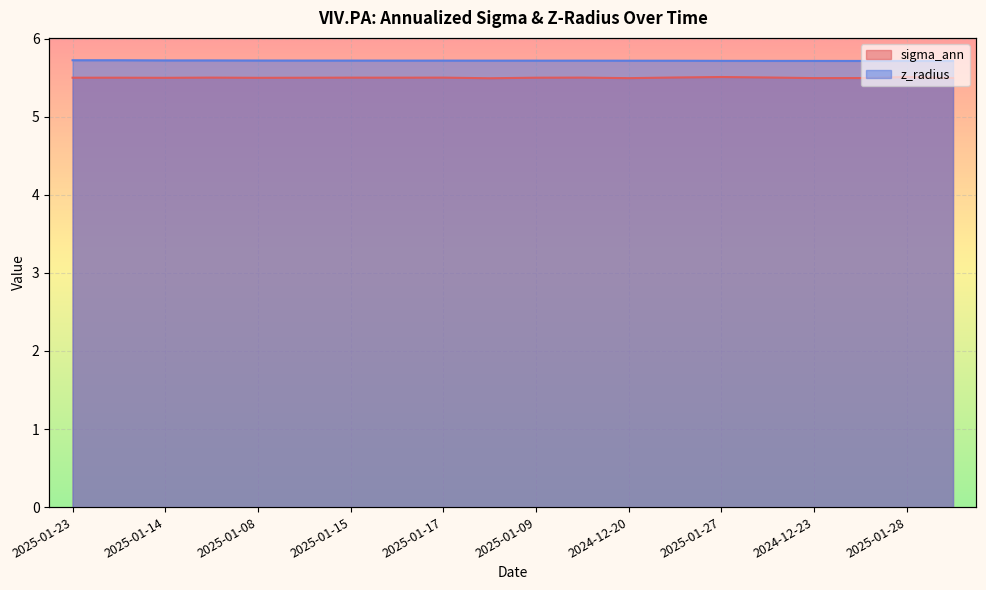

The value of z_radius at 2025-01-23 is 2.6. True or false?

False